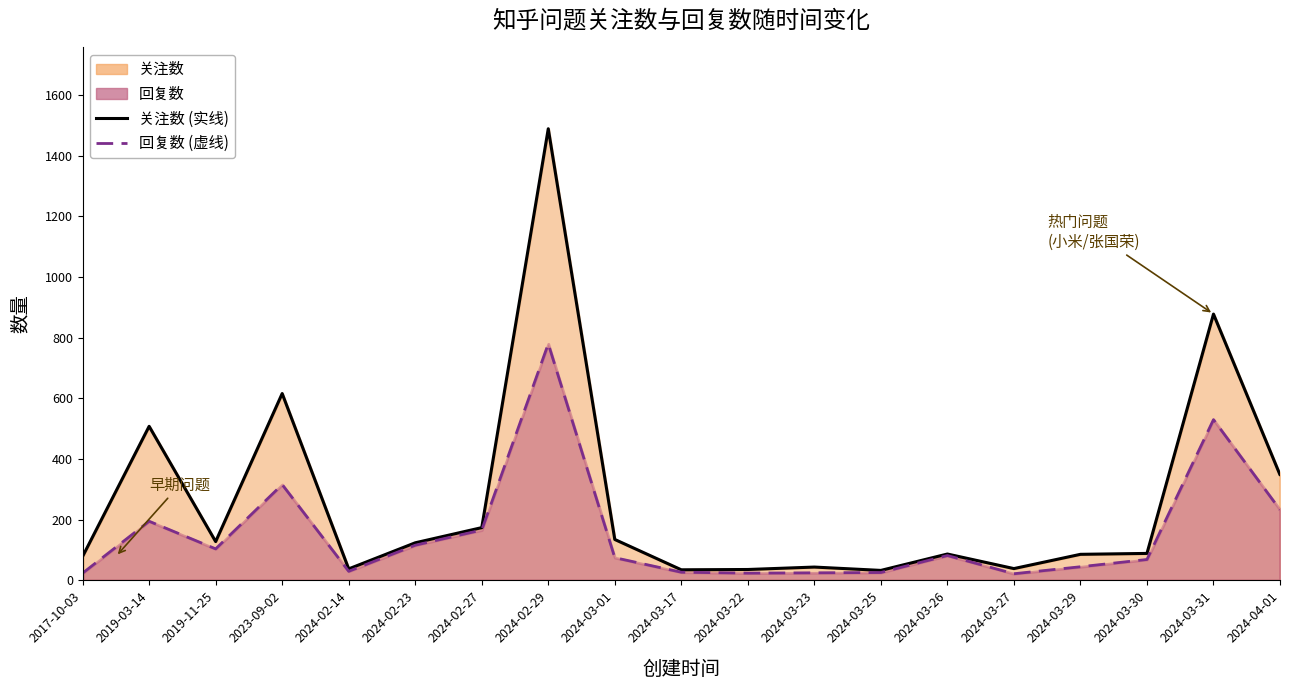

What is the minimum value shown in the chart?

22